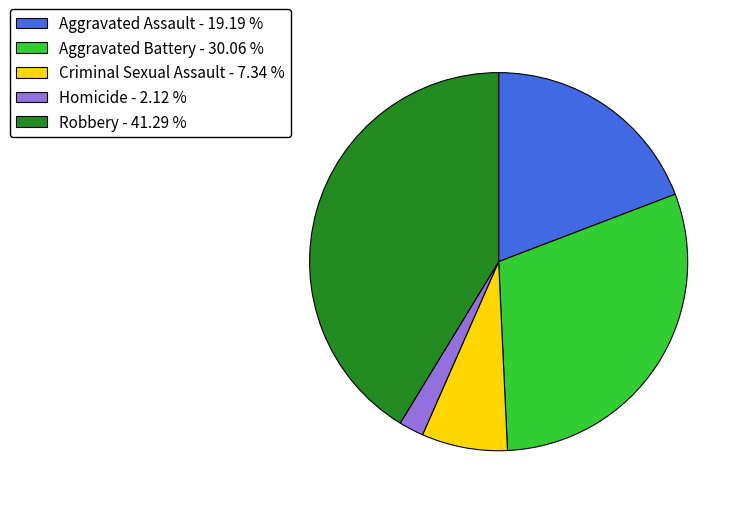

Which slice is the largest?

Robbery